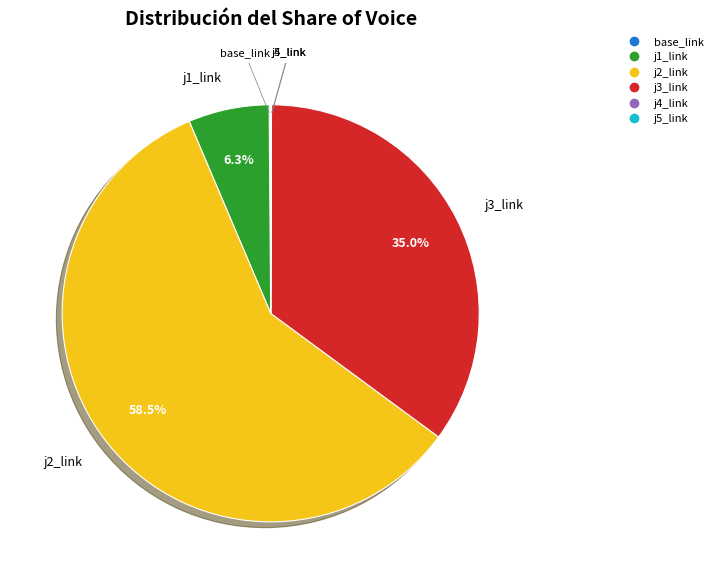

Which has a higher value, j3_link or j1_link?

j3_link